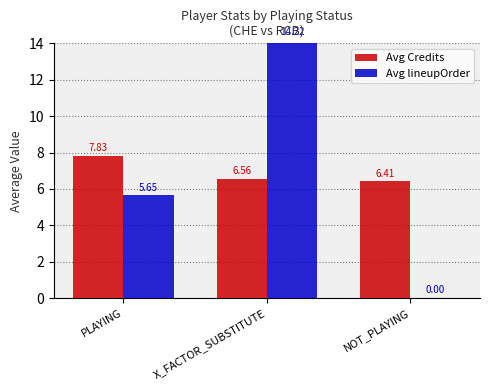

What is the sum of all Avg Credits values?

20.8